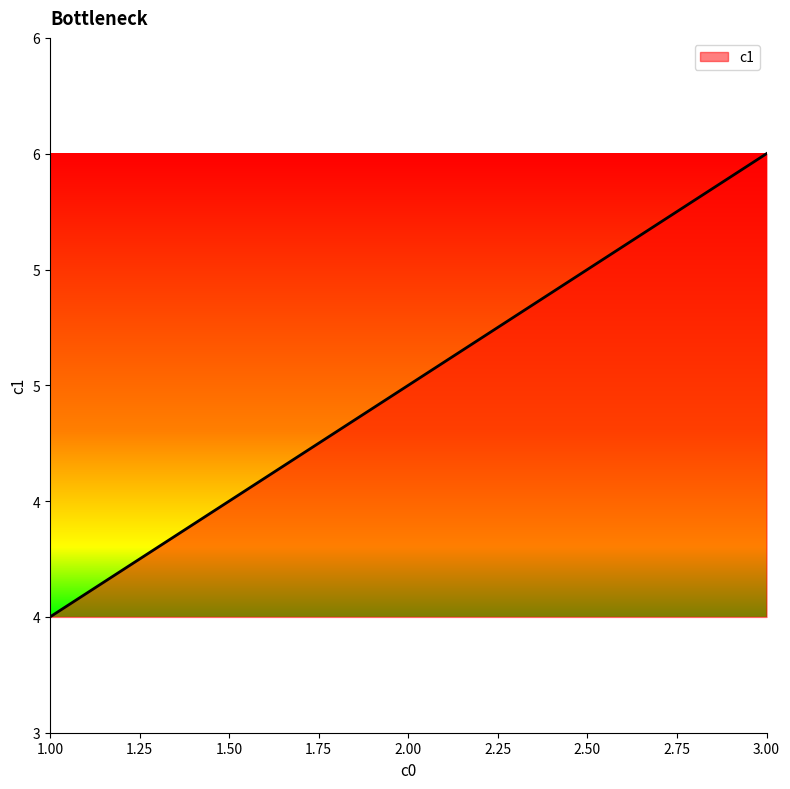

Rank the categories by value from lowest to highest.

1.00, 2.00, 3.00